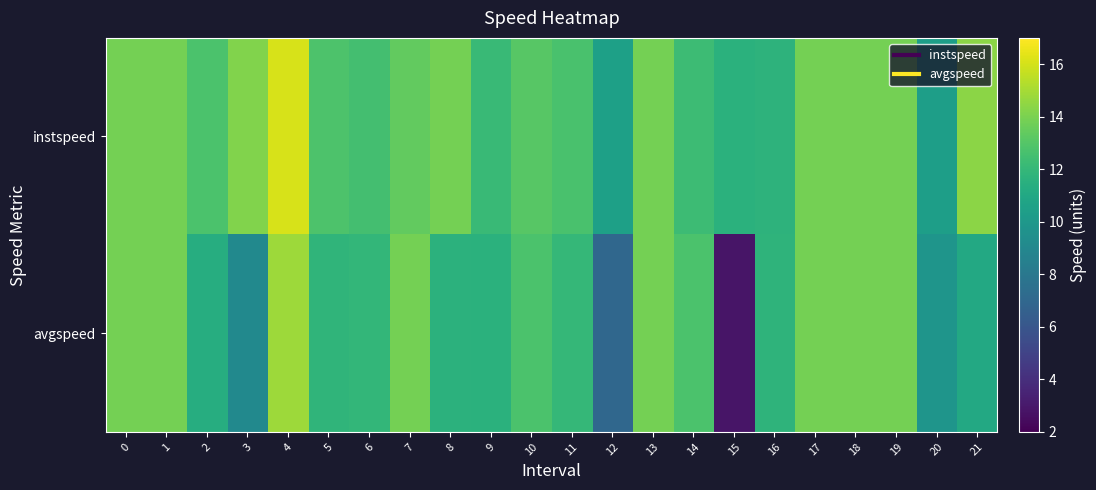

At how many categories does at least one series exceed 14?

3